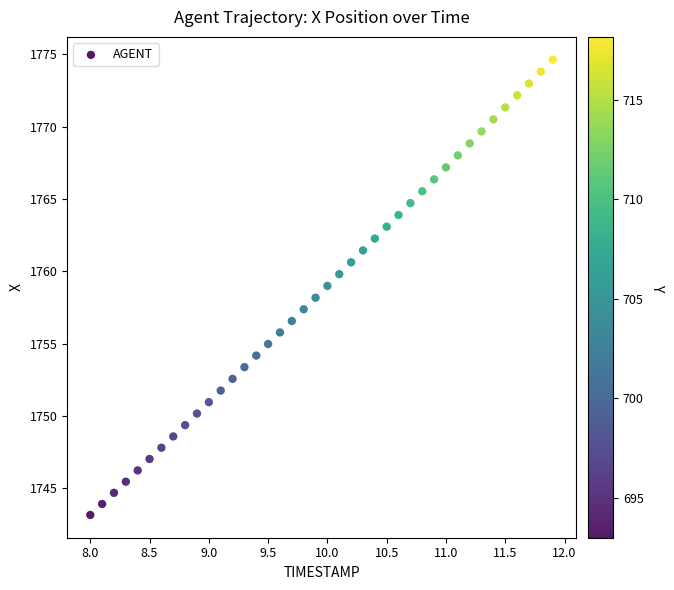

What is the range of X values (max minus min)?

3.9